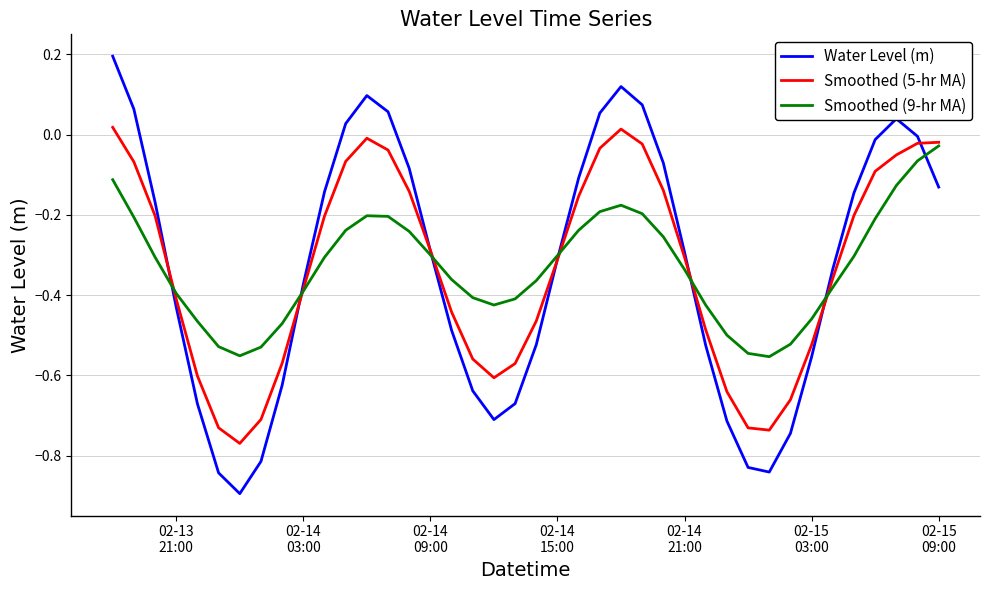

Which series has the largest range (max minus min)?

Water Level (m)